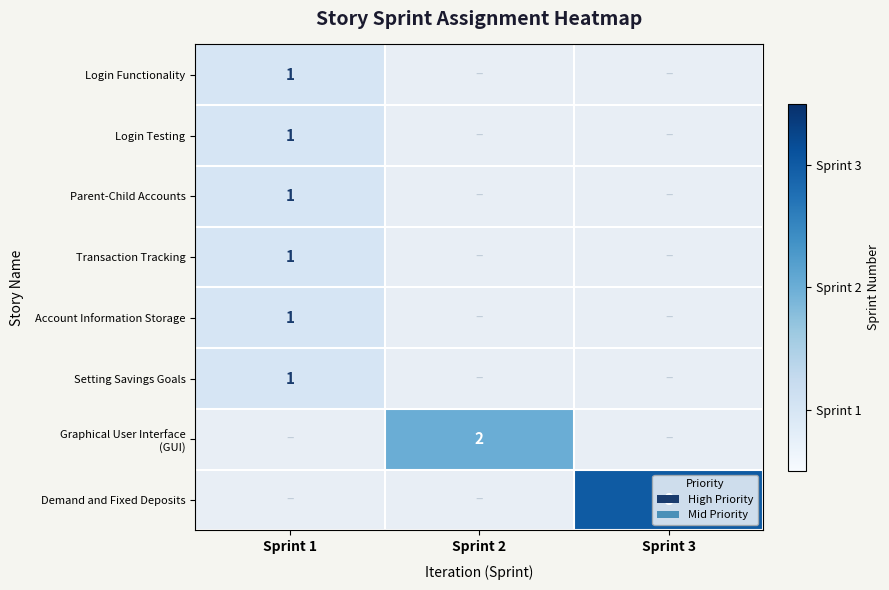

What is the spread (max minus min) of values at Sprint 2?

2